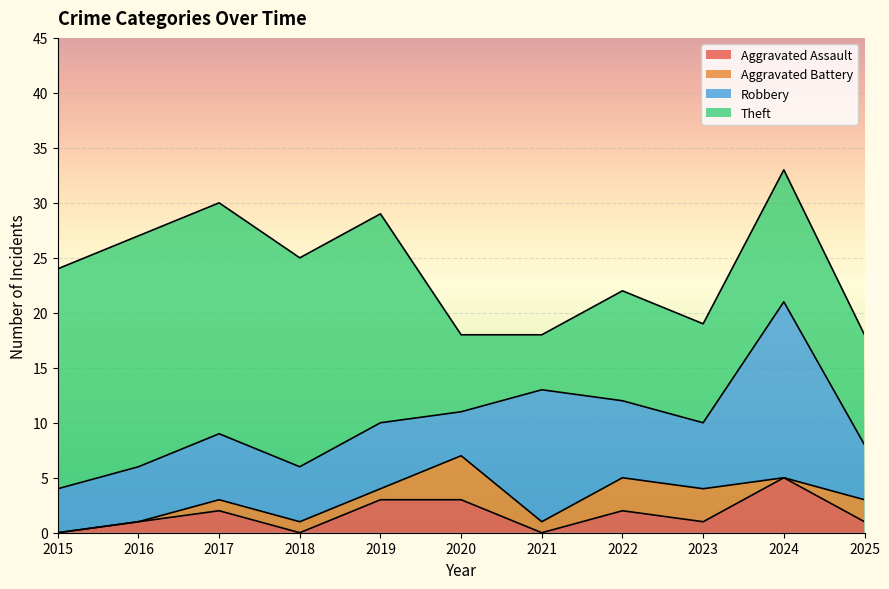

At how many categories does at least one series exceed 2?

11